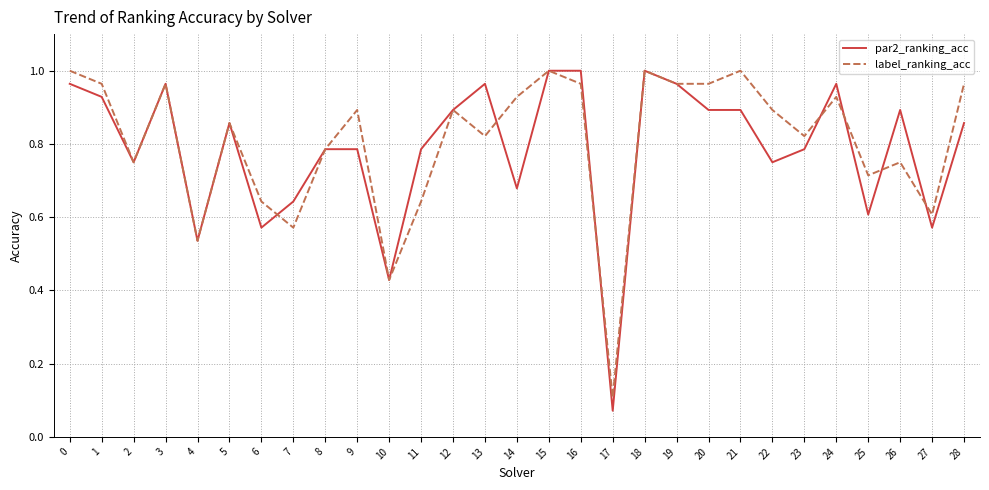

Is it true that label_ranking_acc equals 0.9 at 9?

True